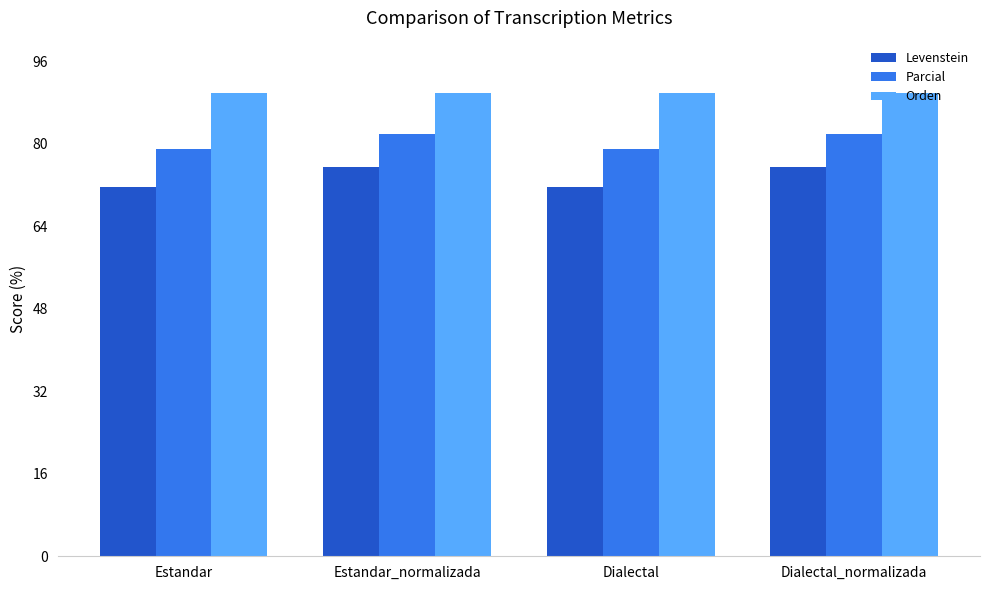

How many bars are there in total?

12